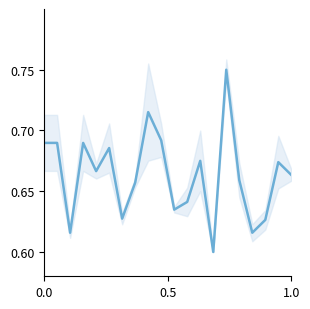

What is the value of the 8th point from the left?

0.7